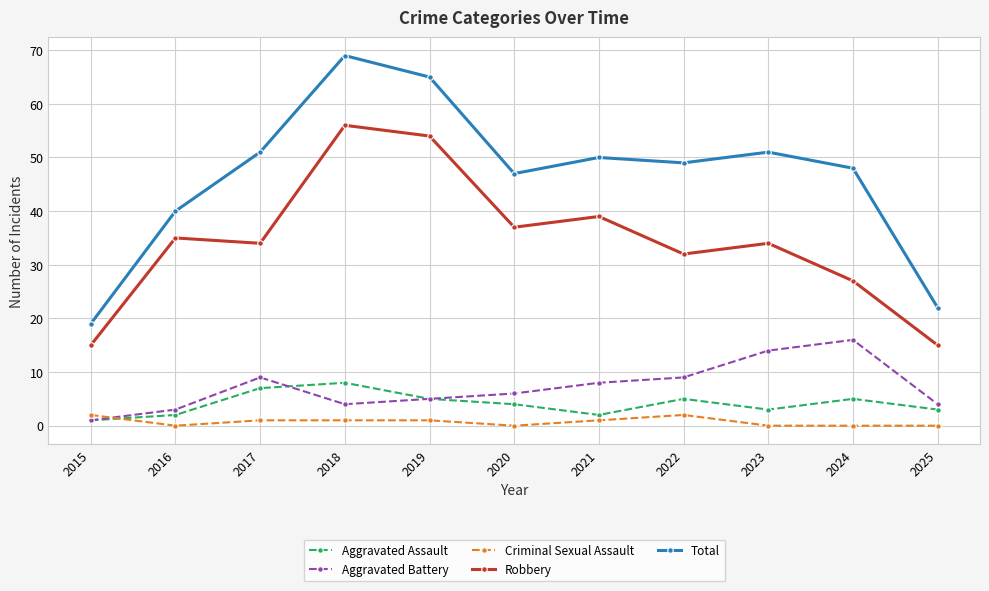

At which label does Robbery first exceed 34?

2016